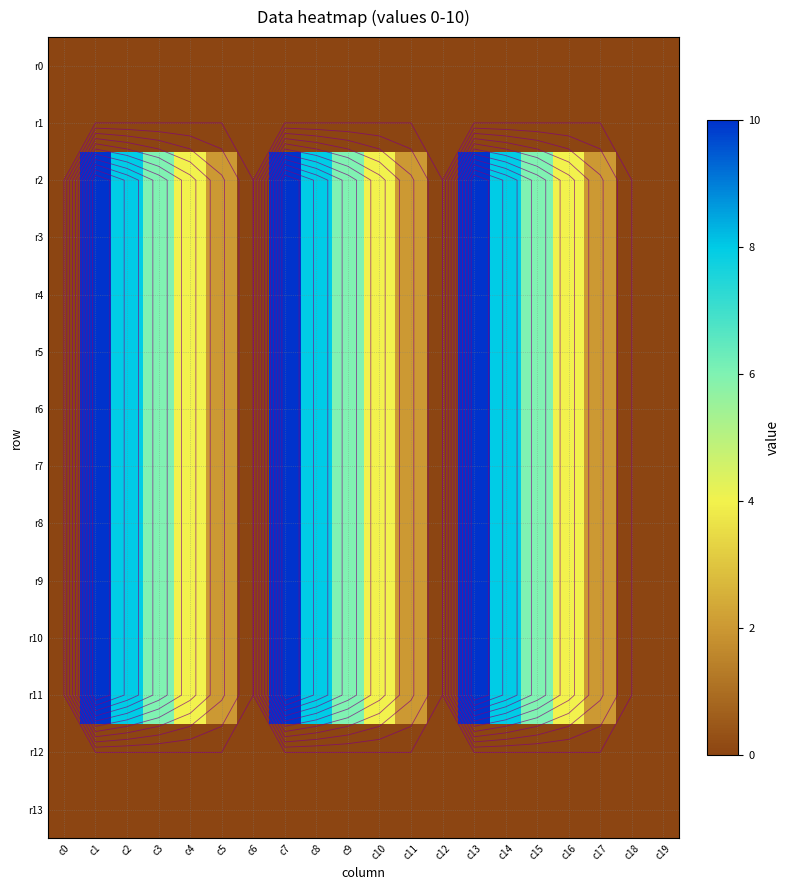

Which has a higher value, c9 or c3?

c9